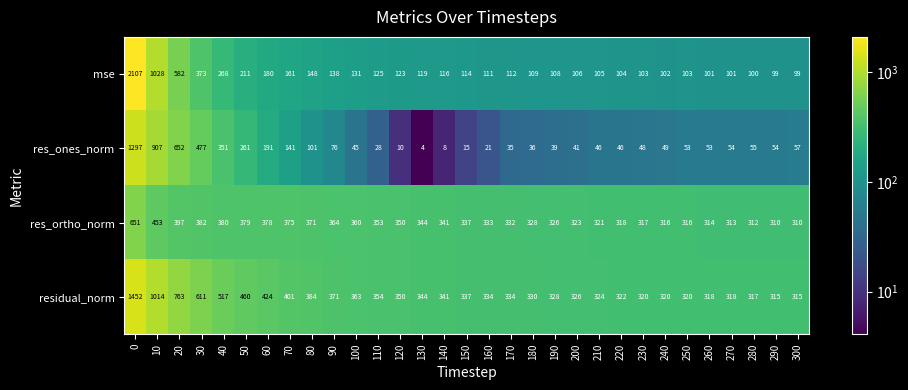

Which series has the largest range (max minus min)?

mse